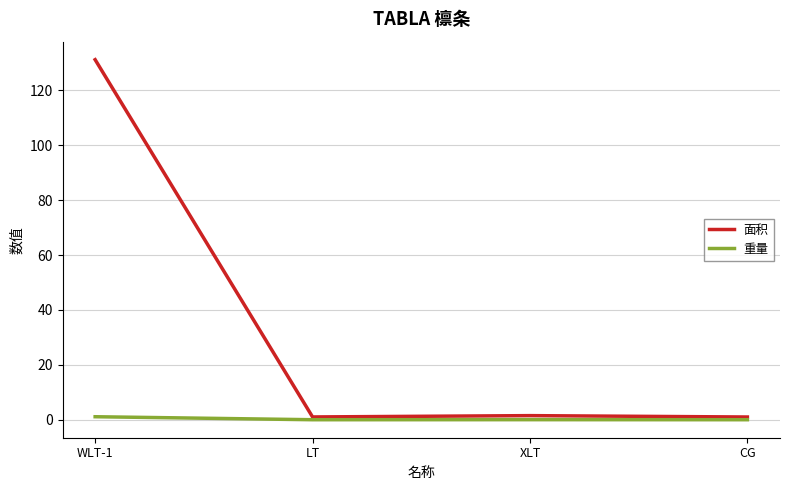

The 重量 series shows 0.0 at LT. True or false?

True